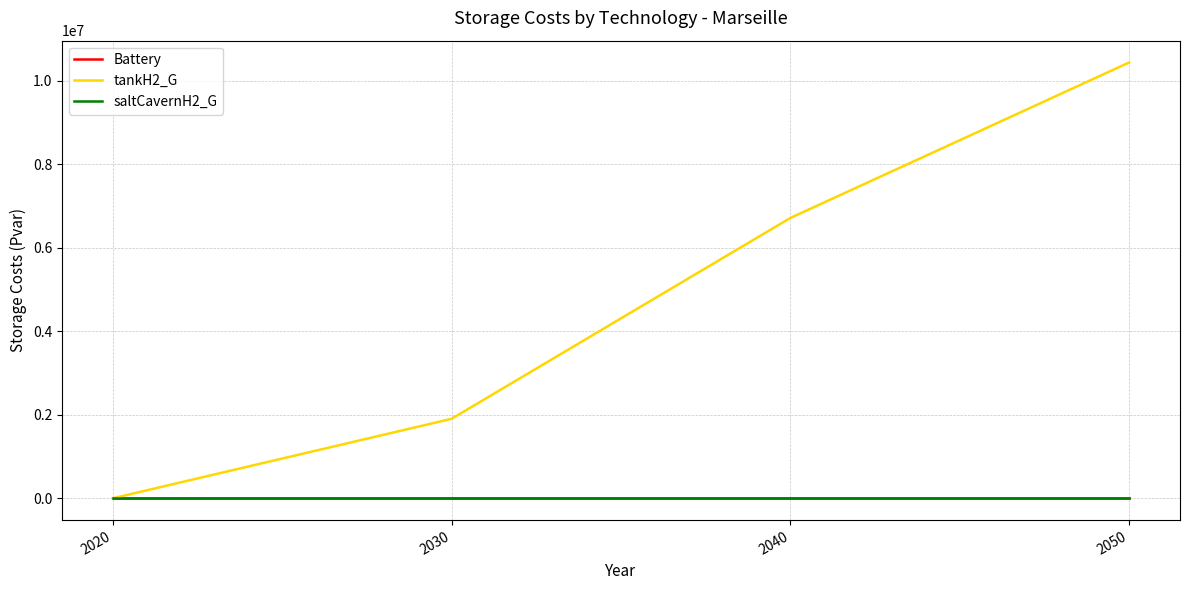

Does the chart display data point markers on the line(s)?

No